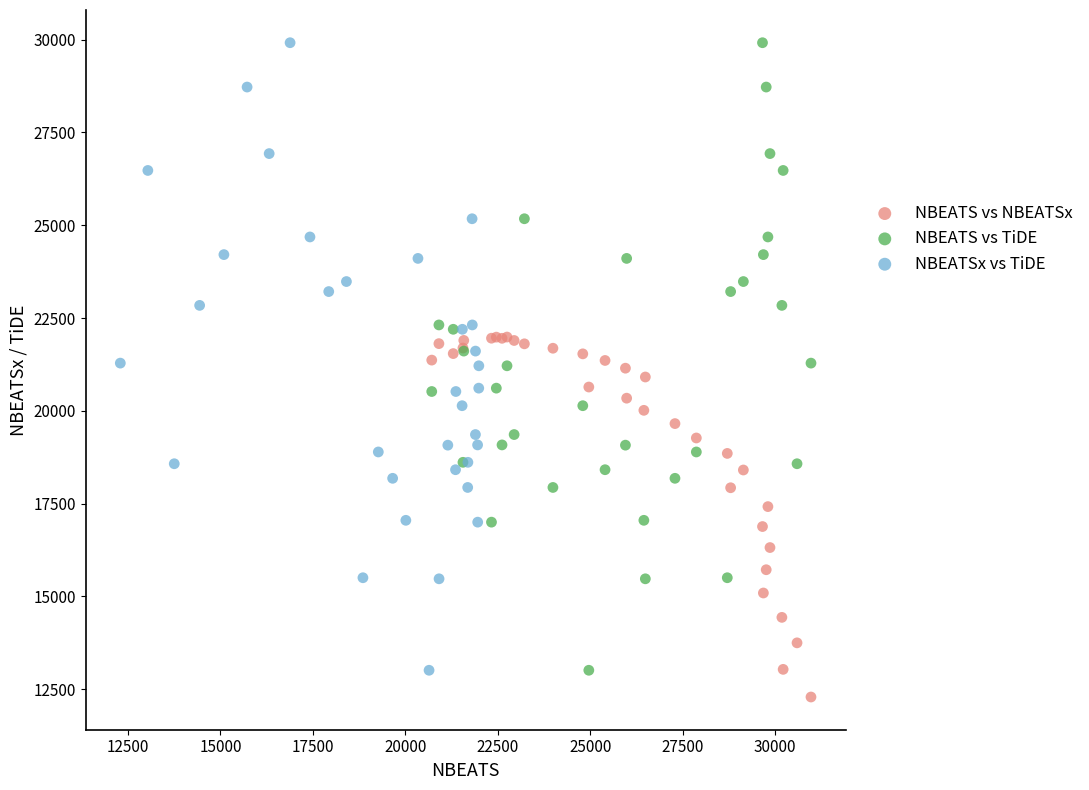

What are all the series names shown in the legend?

NBEATS vs NBEATSx, NBEATS vs TiDE, NBEATSx vs TiDE